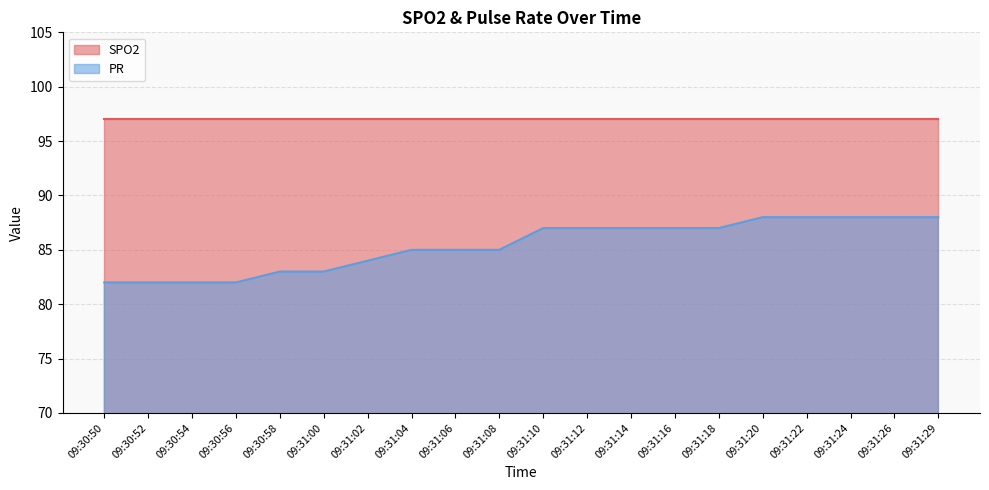

What is the difference between the highest and lowest values at 09:31:26?

9